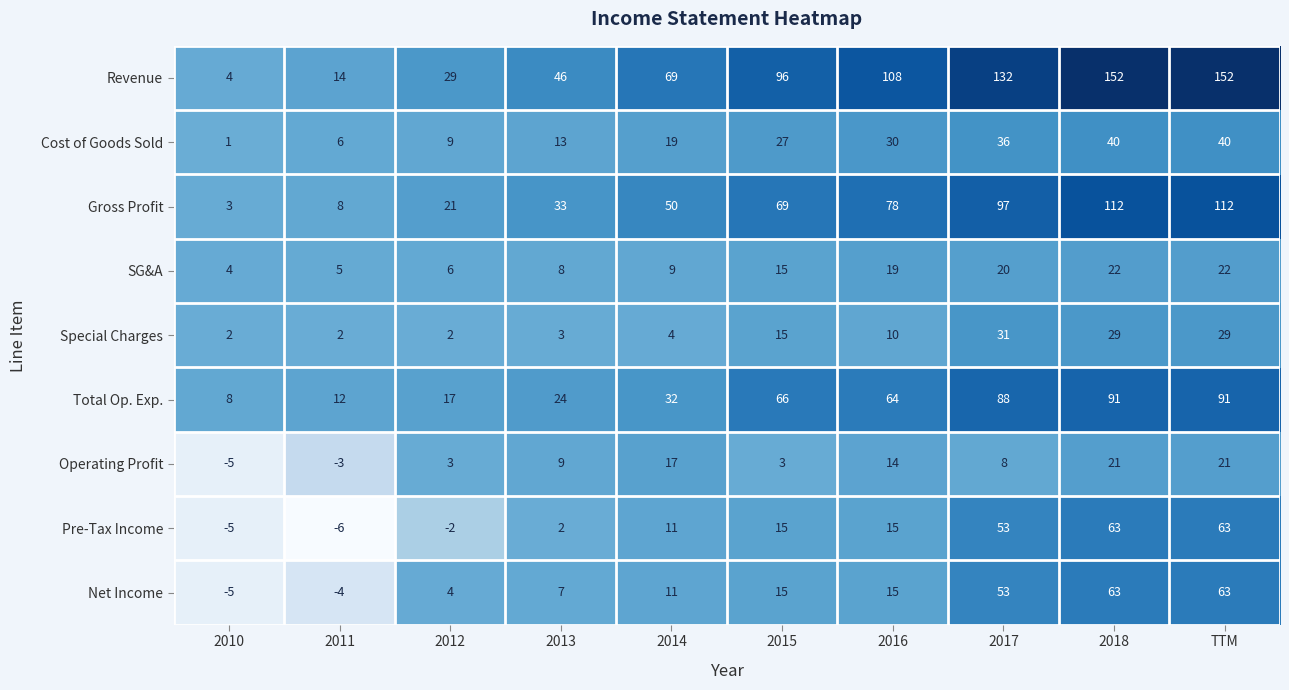

What is the difference between the maximum and minimum values in the Operating Profit series?

26